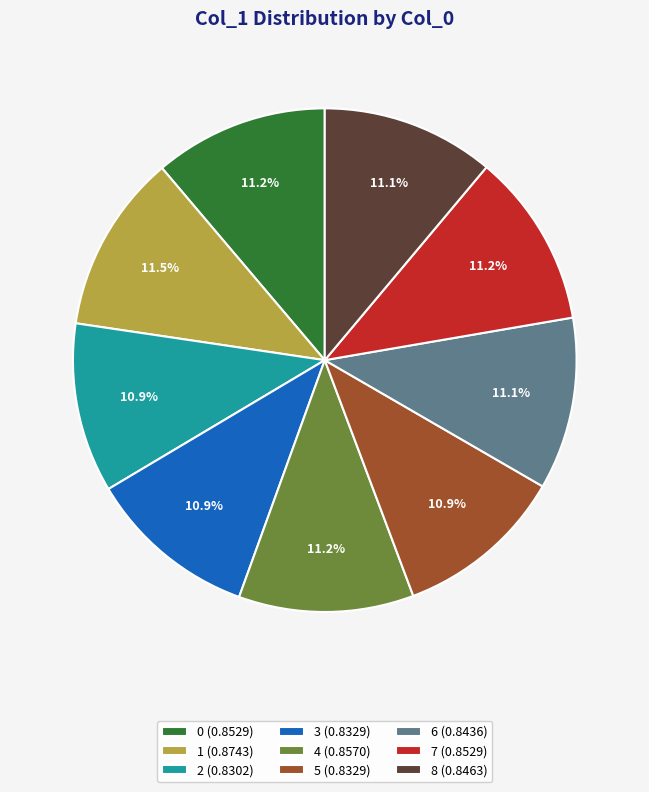

The 4 slice represents 17% of the pie. True or false?

False